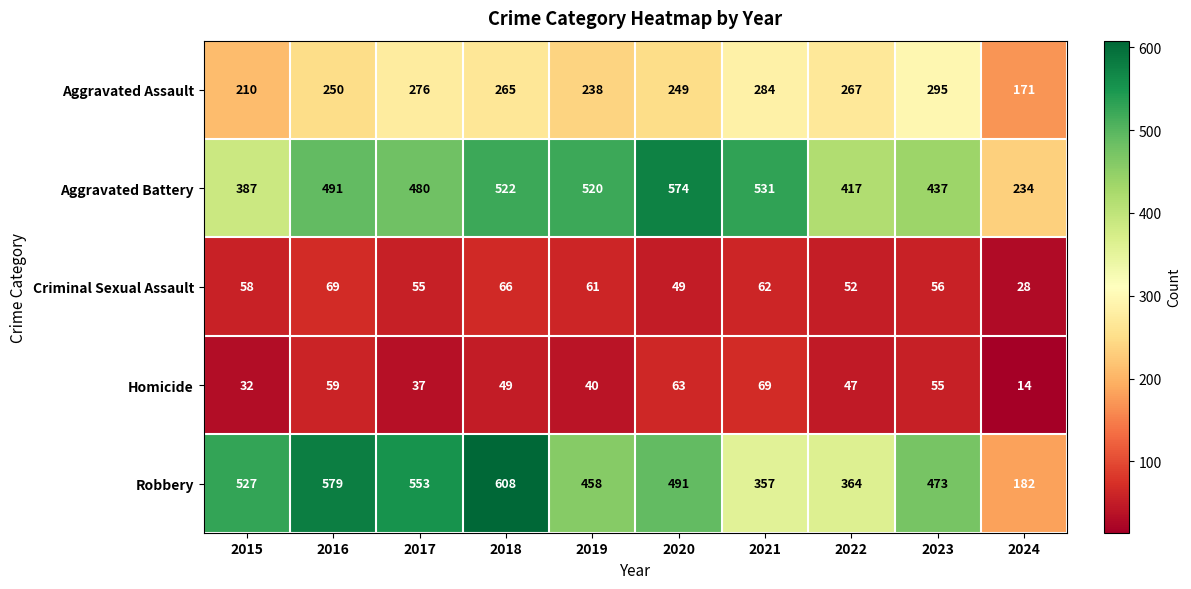

At 2015, list the series in order from smallest to largest.

Homicide, Criminal Sexual Assault, Aggravated Assault, Aggravated Battery, Robbery